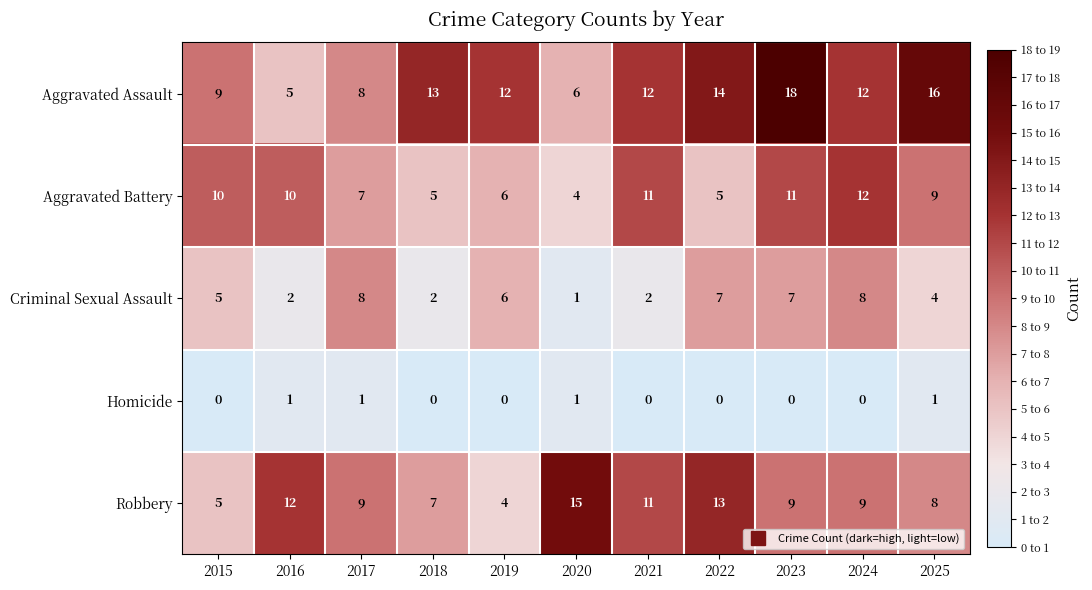

Which series has the largest total across all categories?

Aggravated Assault